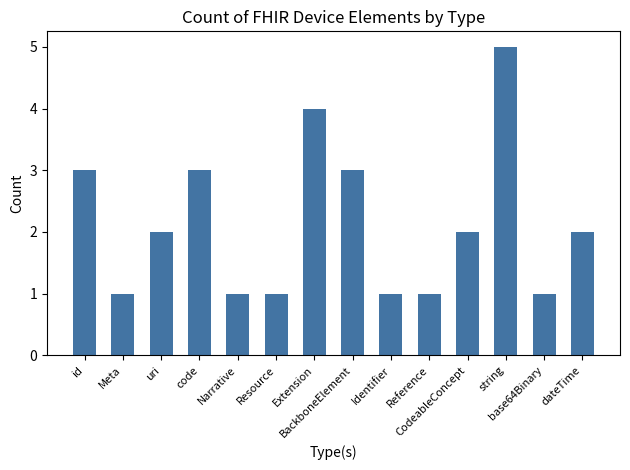

What is the sum of the values at Reference and base64Binary?

2